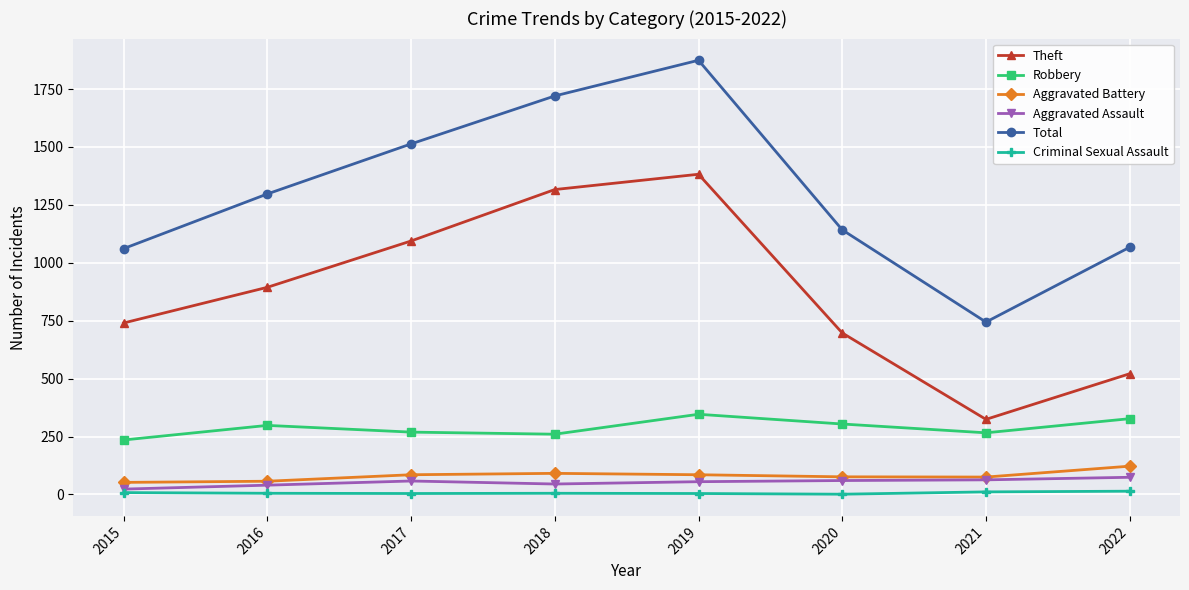

What is the value of the Theft point at the 1st from the left?

740